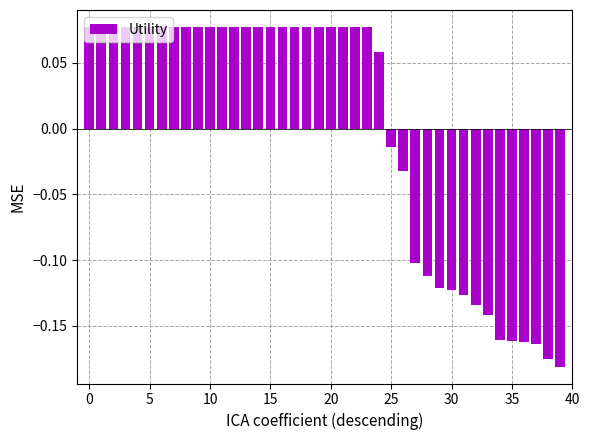

What is the difference between the maximum and minimum values?

0.3